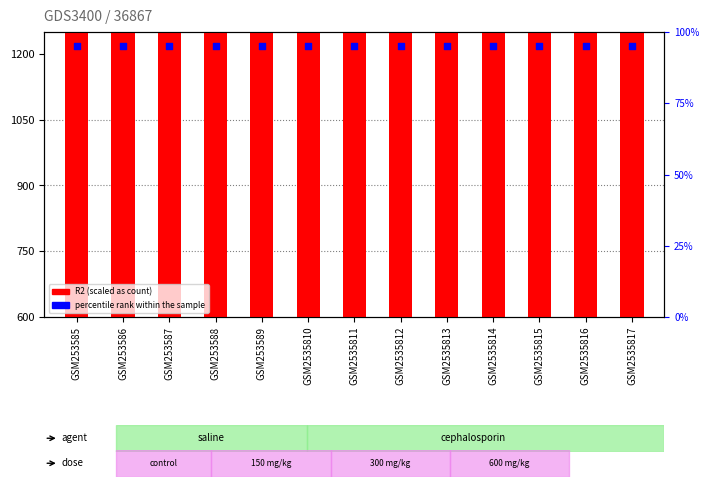

Which series has the largest Y range (max minus min)?

R2 (scaled)